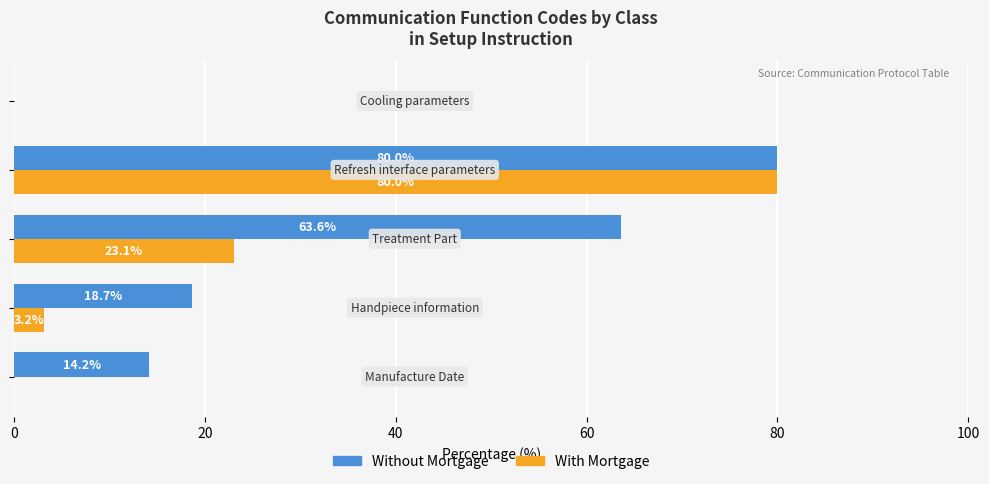

How many data points in With Mortgage are above 3?

3